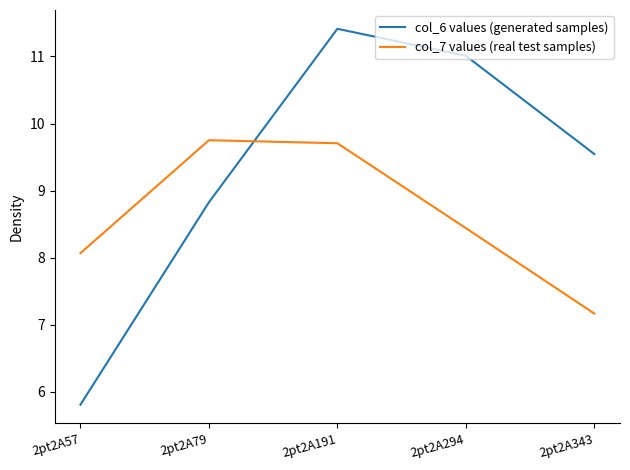

Read the col_7 values (real test samples) value at 2pt2A343.

7.2